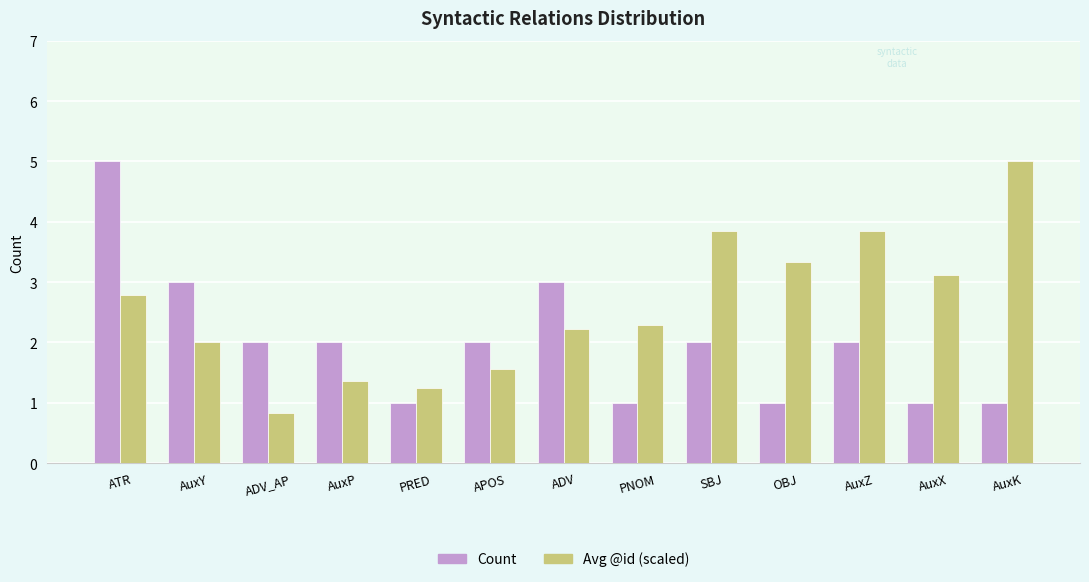

Rank the series by their average value, from lowest to highest.

Count, Avg @id (scaled)